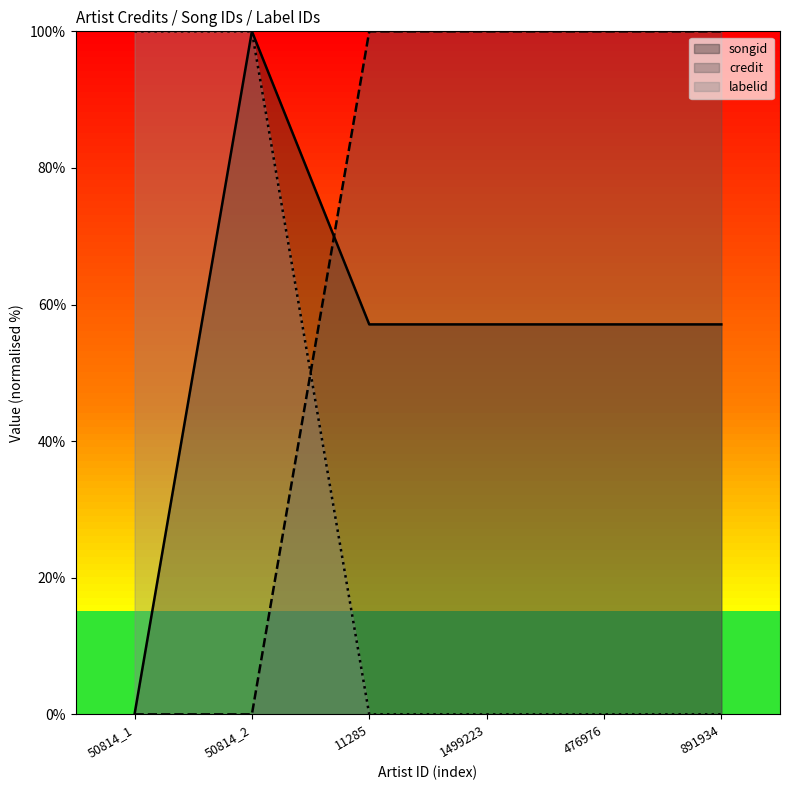

List the series in order of their overall mean, lowest first.

labelid, songid, credit